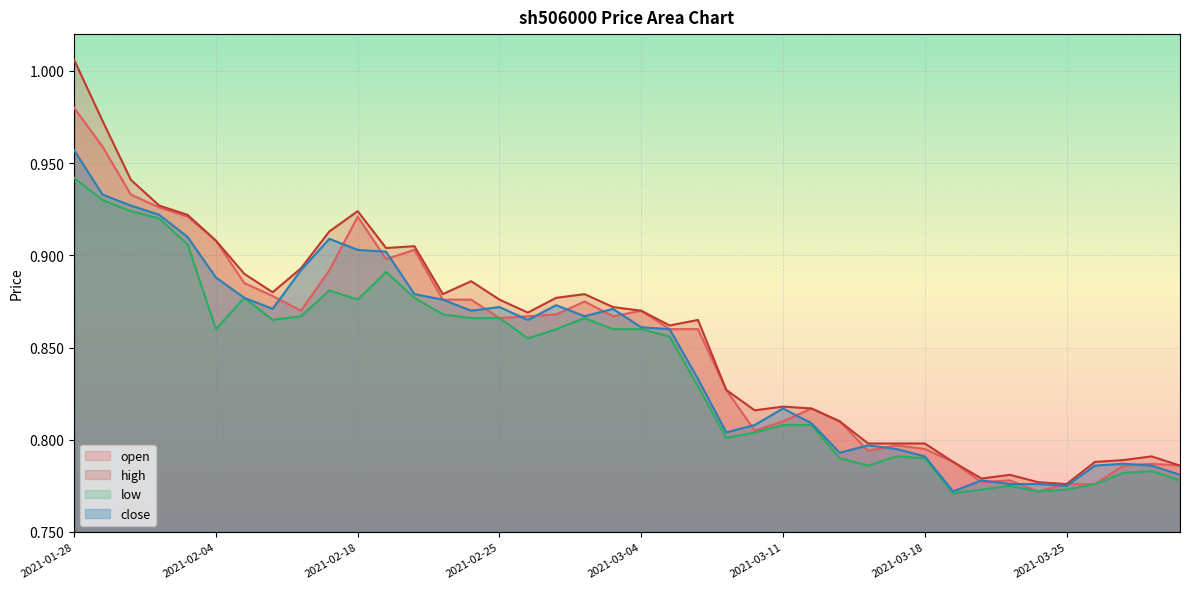

Between 2021-03-03 and 2021-03-24, which series saw the biggest shift?

open